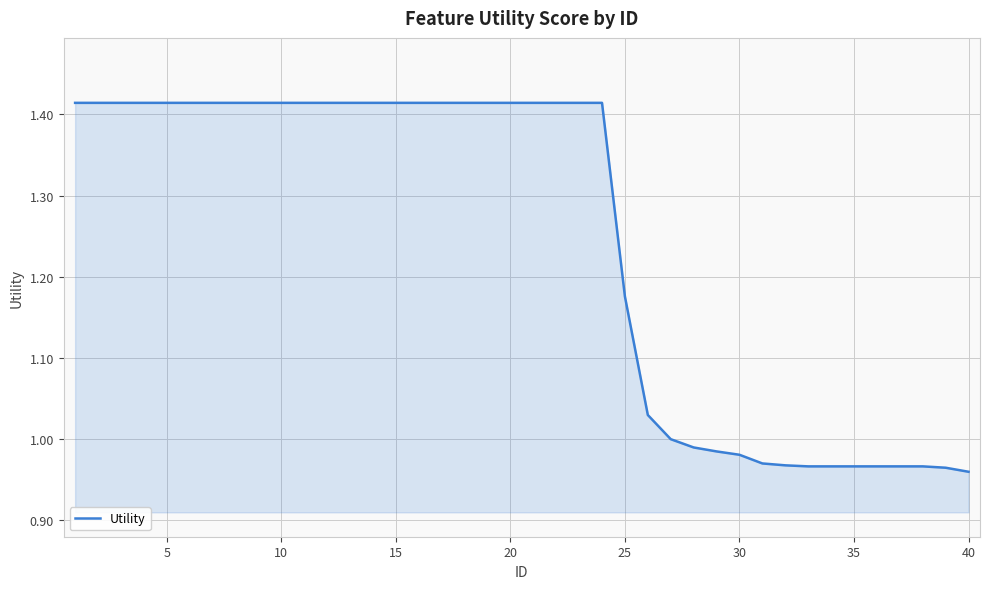

What is the difference between the maximum and minimum values?

0.5